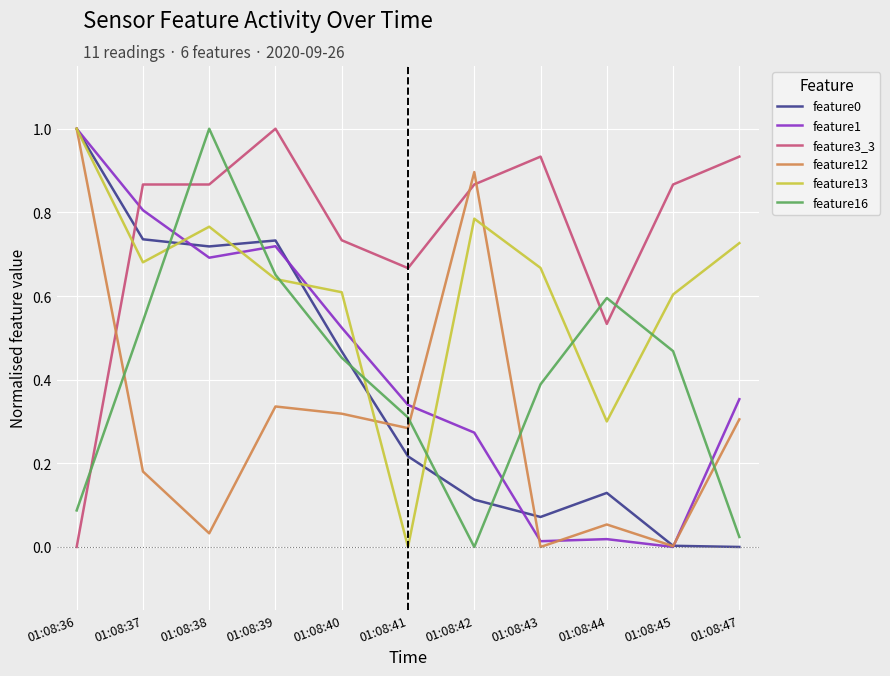

The value of feature13 at 01:08:36 is 1.4. True or false?

False